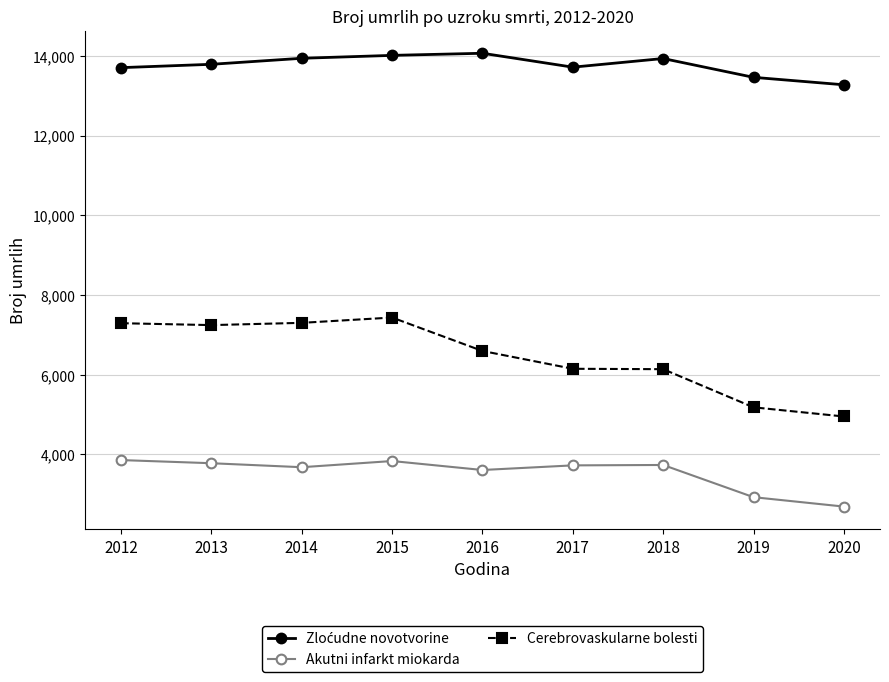

The value of Akutni infarkt miokarda at 2019 is 1642. True or false?

False